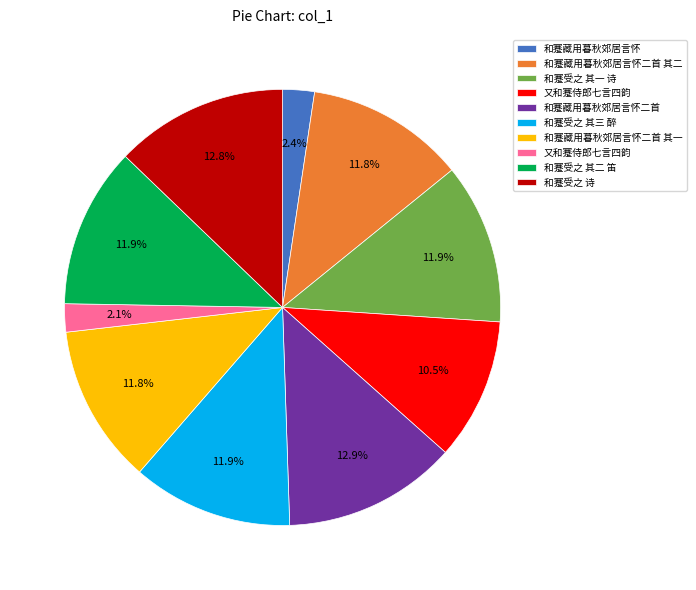

How many segments does this pie chart have?

10